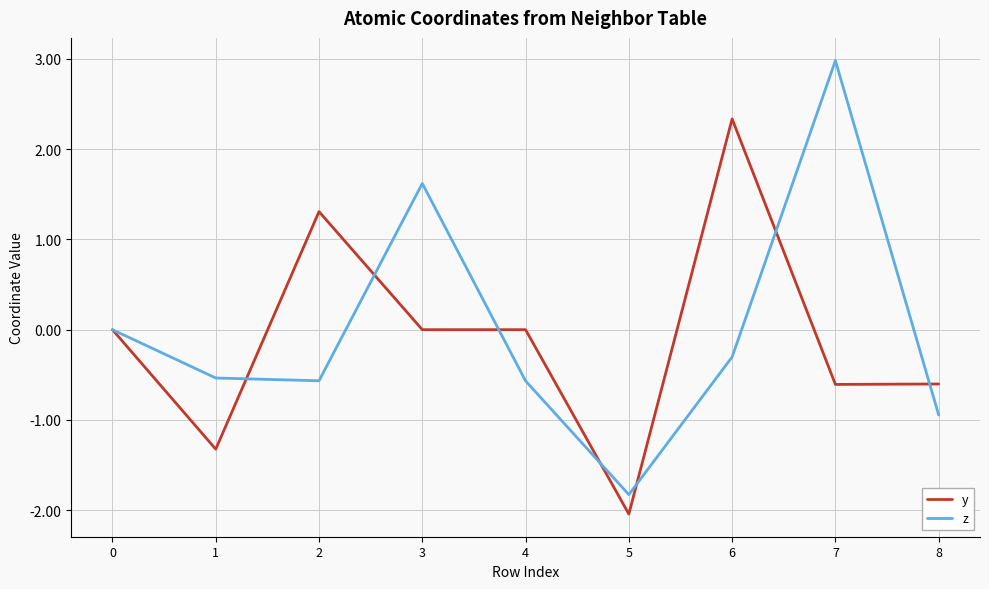

Rank the series by their average value, from highest to lowest.

z, y